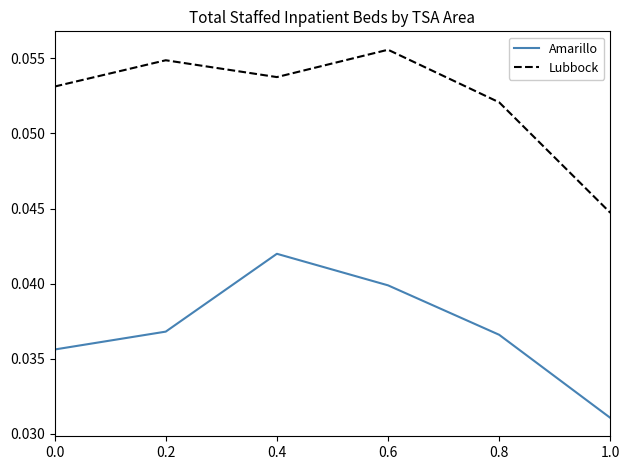

What position from the left is 0.8?

5